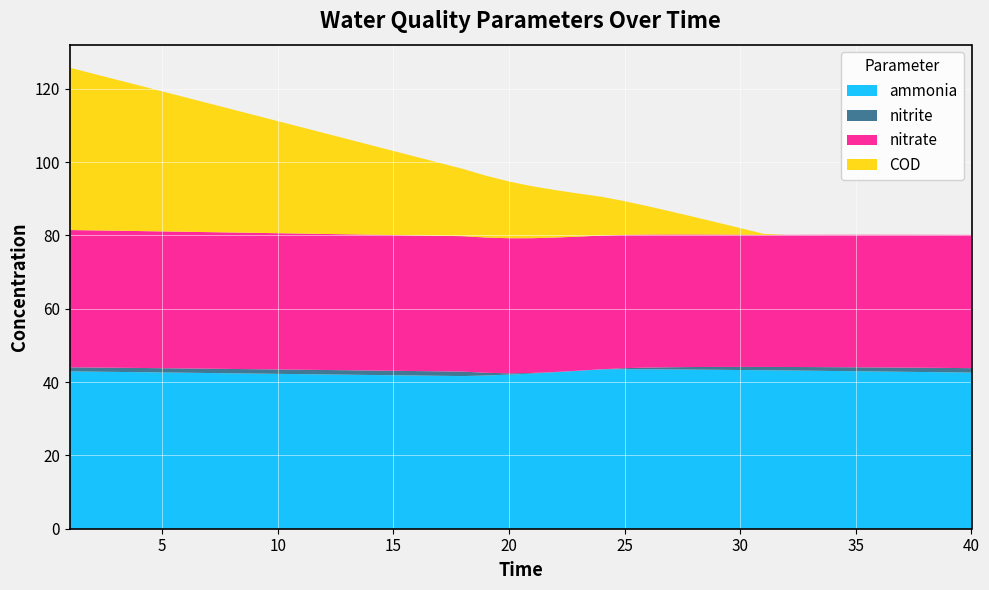

Reading left to right, extract all data points from this chart.

ammonia: 1=42.9	2=42.8	3=42.8	4=42.7	5=42.6	6=42.5	7=42.5	8=42.4	9=42.3	10=42.2	11=42.2	12=42.1	13=42.0	14=41.9	15=41.9	16=41.8	17=41.7	18=41.6	19=41.8	20=42.0	21=42.3	22=42.7	23=43.1	24=43.5	25=43.5	26=43.5	27=43.4	28=43.4	29=43.3	30=43.3	31=43.2	32=43.2	33=43.1	34=43.0	35=43.0	36=42.9	37=42.8	38=42.7	39=42.7	40=42.6
nitrite: 1=1.1	2=1.1	3=1.1	4=1.2	5=1.2	6=1.2	7=1.2	8=1.2	9=1.2	10=1.2	11=1.2	12=1.2	13=1.2	14=1.2	15=1.2	16=1.2	17=1.2	18=1.2	19=0.7	20=0.4	21=0.2	22=0.1	23=0.0	24=0.0	25=0.3	26=0.5	27=0.6	28=0.7	29=0.8	30=0.8	31=0.9	32=1.0	33=1.0	34=1.0	35=1.1	36=1.1	37=1.1	38=1.2	39=1.2	40=1.2
nitrate: 1=37.4	2=37.4	3=37.4	4=37.3	5=37.3	6=37.3	7=37.2	8=37.2	9=37.2	10=37.2	11=37.1	12=37.1	13=37.1	14=37.0	15=37.0	16=37.0	17=37.0	18=36.9	19=36.9	20=36.8	21=36.8	22=36.7	23=36.6	24=36.5	25=36.3	26=36.3	27=36.2	28=36.1	29=36.1	30=36.1	31=36.0	32=36.0	33=36.1	34=36.1	35=36.1	36=36.2	37=36.2	38=36.3	39=36.3	40=36.3
COD: 1=44.3	2=42.8	3=41.2	4=39.7	5=38.2	6=36.7	7=35.1	8=33.6	9=32.1	10=30.6	11=29.0	12=27.5	13=26.0	14=24.5	15=22.9	16=21.4	17=19.9	18=18.4	19=16.9	20=15.5	21=14.2	22=12.9	23=11.8	24=10.6	25=9.2	26=7.7	27=6.3	28=4.8	29=3.3	30=1.8	31=0.3	32=0.0	33=0.0	34=0.0	35=0.0	36=0.0	37=0.0	38=0.0	39=0.0	40=0.0